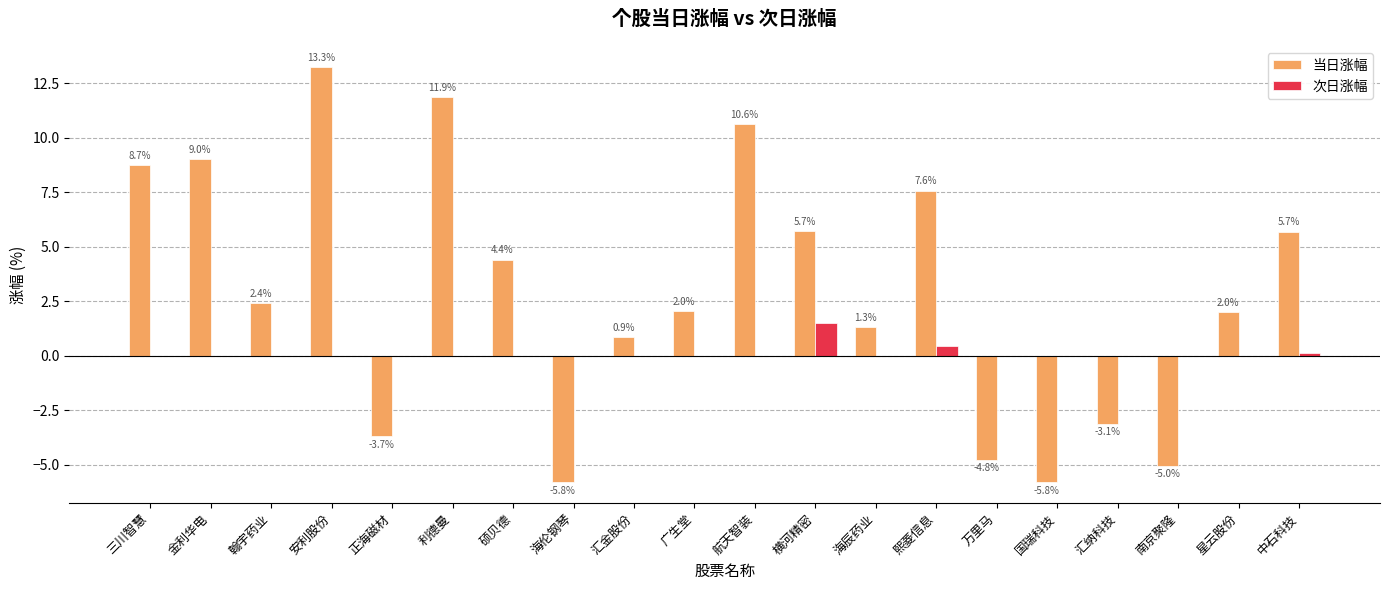

How many series are shown in this chart?

2